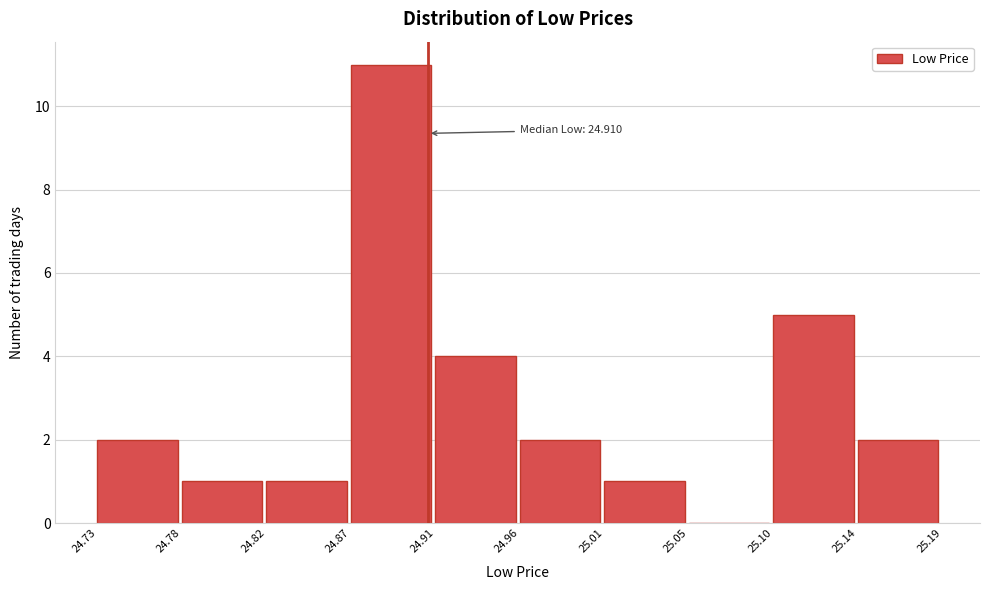

Which range on the x-axis has the tallest bar?

24.87 to 24.91